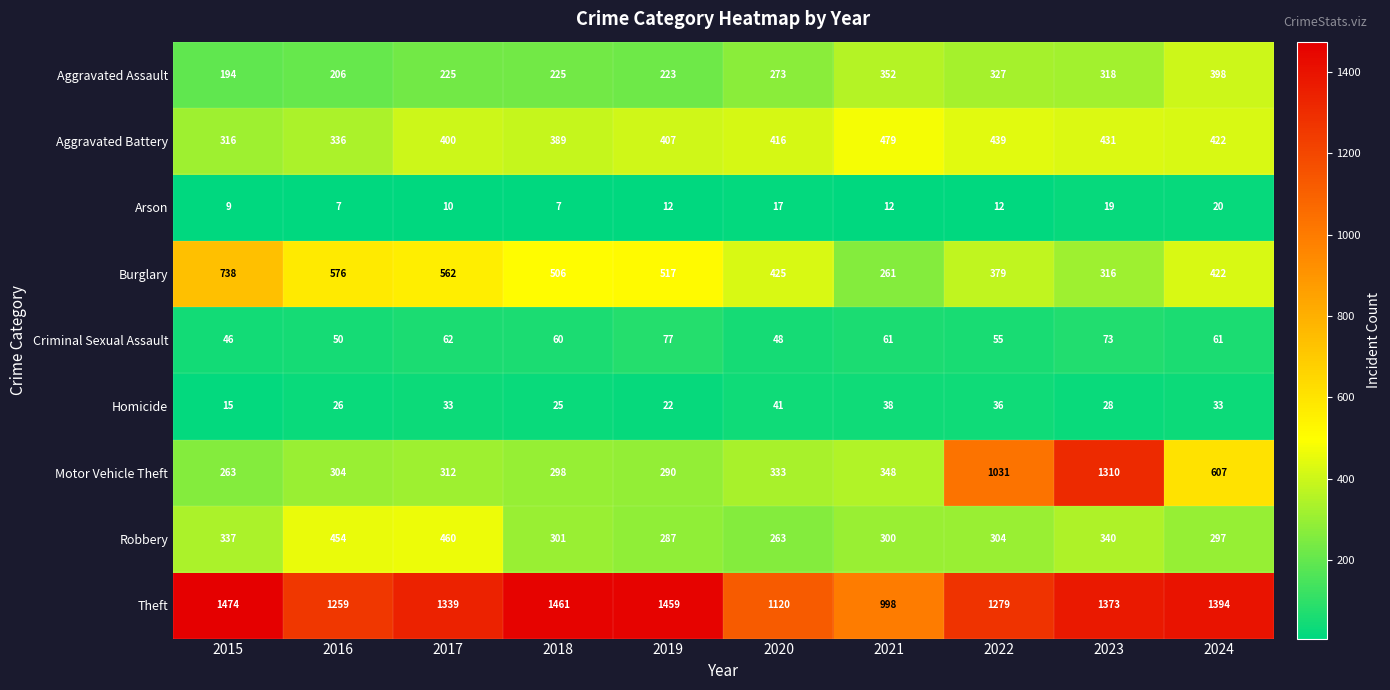

Rank the series by their maximum value, from highest to lowest.

Theft, Motor Vehicle Theft, Burglary, Aggravated Battery, Robbery, Aggravated Assault, Criminal Sexual Assault, Homicide, Arson